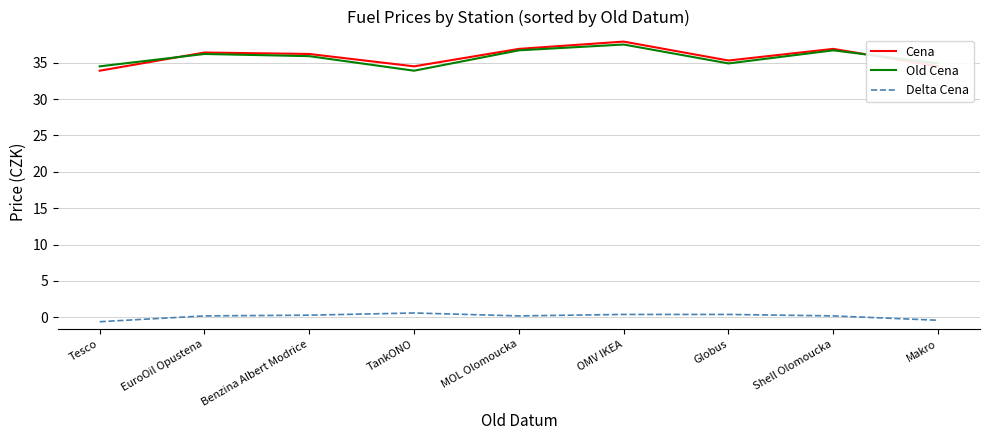

True or false: Old Cena has a value of 58.4 at Tesco.

False